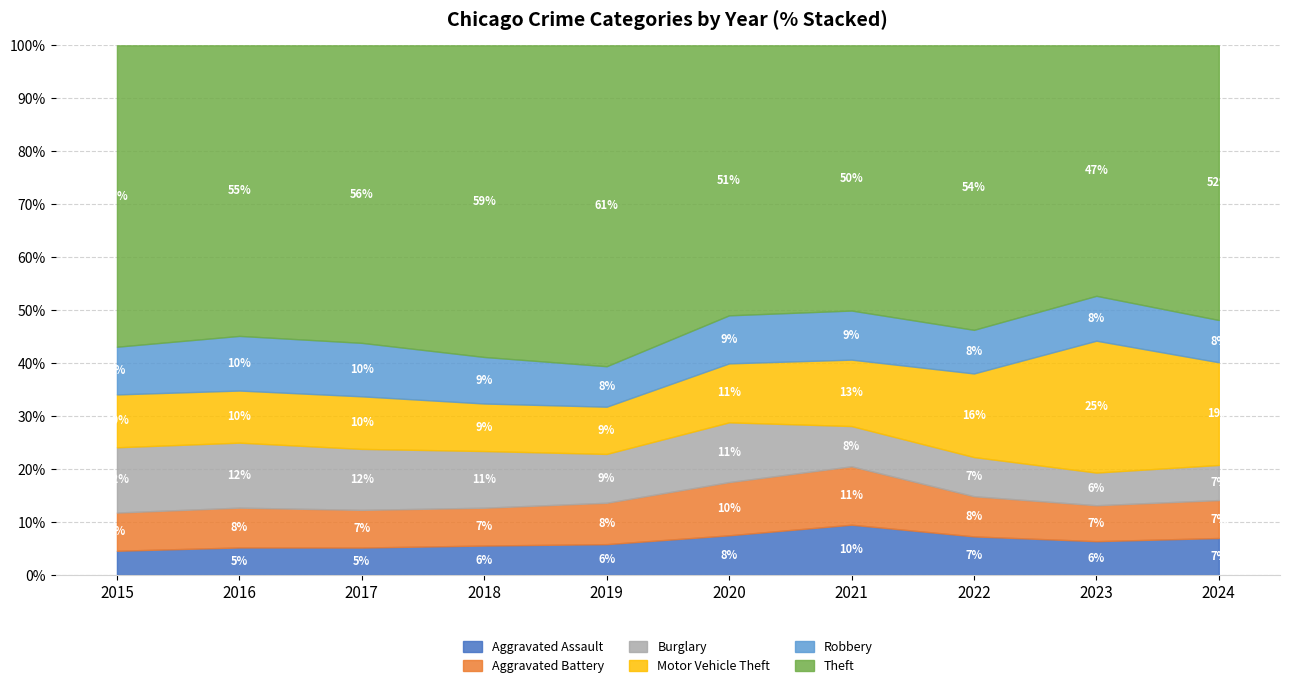

Which label corresponds to the smallest value in the chart?

2015